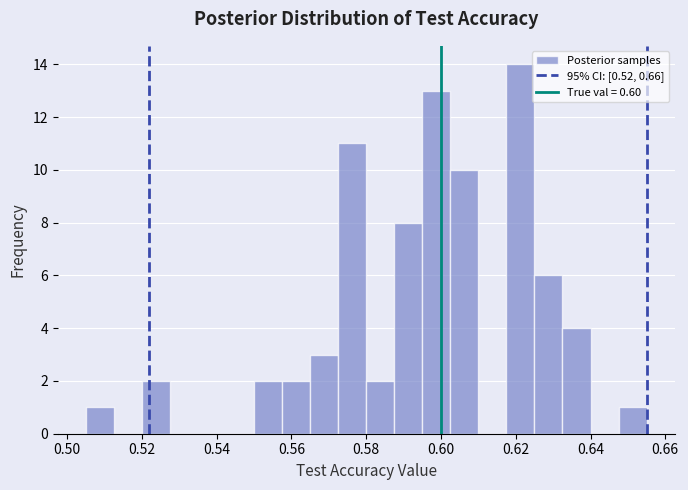

Around what value on the x-axis is the tallest bar? Give the approximate position of its centre, as read against the axis.

0.622